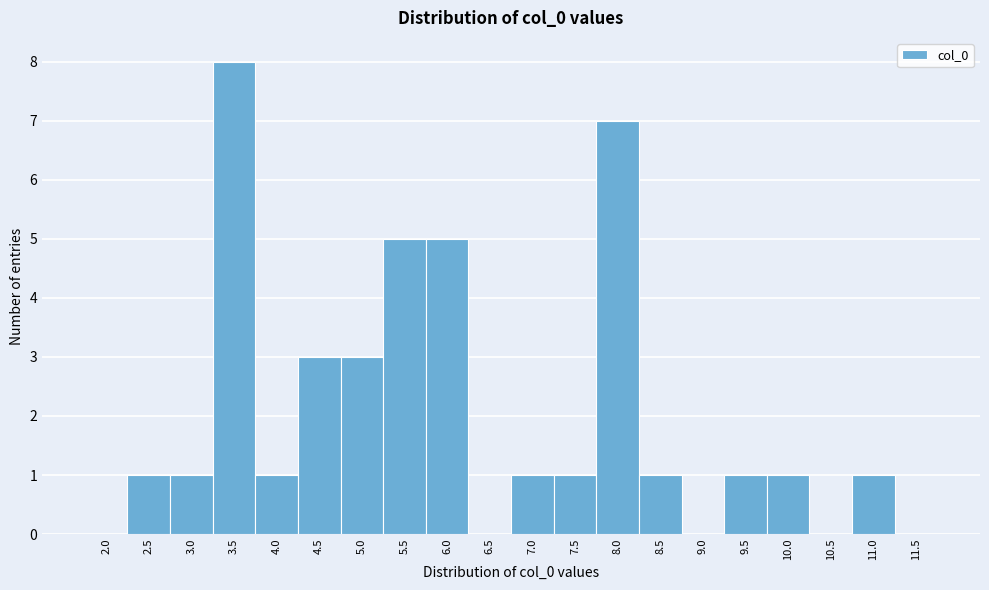

Reading left to right, extract all data points from this chart.

2.0=0	2.5=1	3.0=1	3.5=8	4.0=1	4.5=3	5.0=3	5.5=5	6.0=5	6.5=0	7.0=1	7.5=1	8.0=7	8.5=1	9.0=0	9.5=1	10.0=1	10.5=0	11.0=1	11.5=0